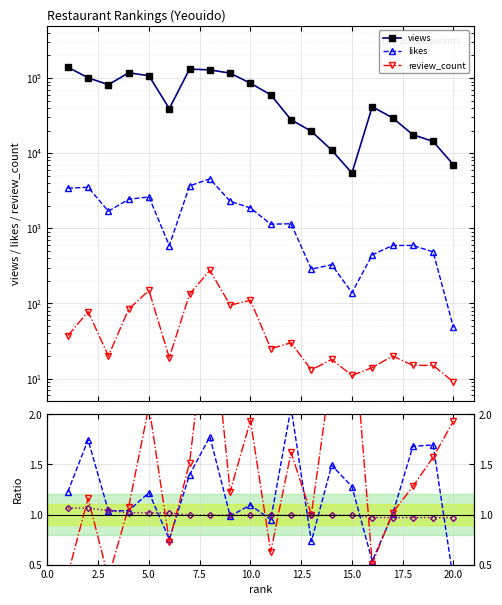

Which series has the widest spread of values?

views